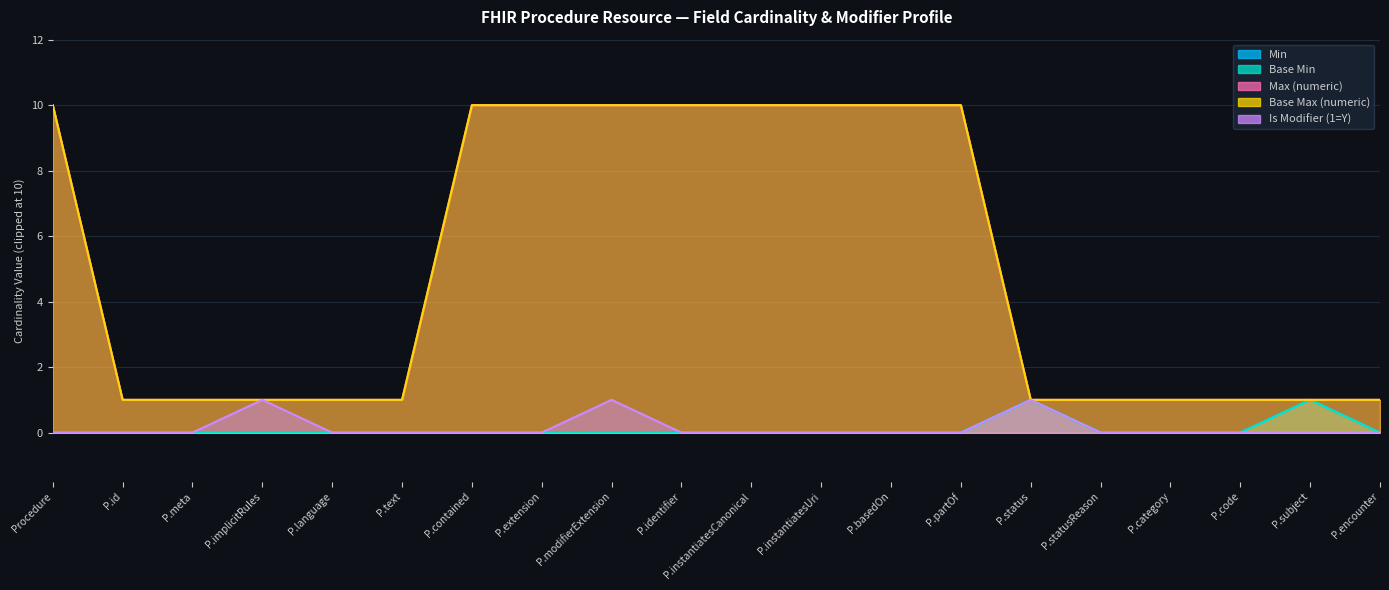

How many Base Min values are between 0 and 1?

20